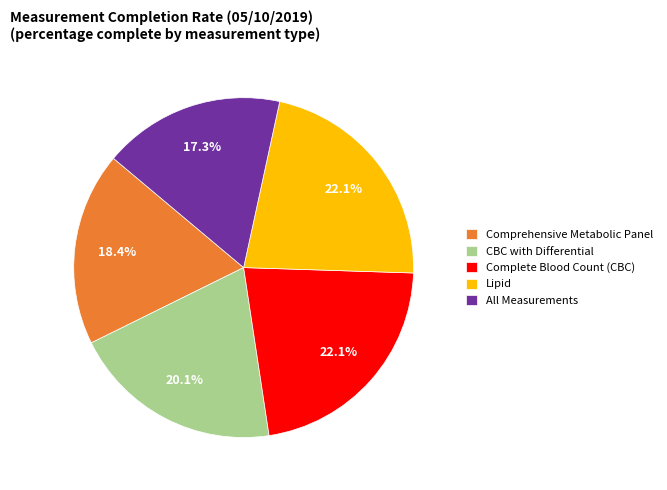

Does Complete Blood Count (CBC) account for over 50% of the chart?

No